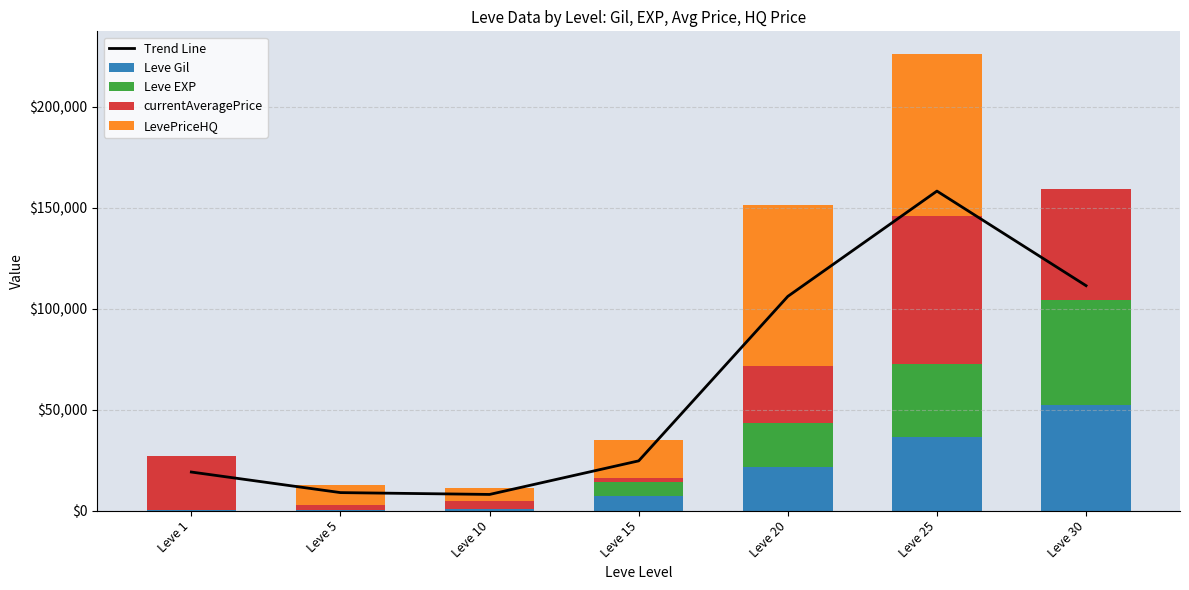

Reading left to right, list all the values displayed in this chart.

Trend Line: 19102.3	8911.7	8002.4	24640.0	106126.3	158286.1	111433.0
Leve Gil: 160.0	220.0	990.0	7170.0	21600.0	36390.0	52220.0
Leve EXP: 1.0	5.0	9.0	7170.0	21600.0	36390.0	52220.0
currentAveragePrice: 27128.0	2507.0	3999.0	1594.0	28409.0	73344.0	54750.0
LevePriceHQ: 0.0	9999.0	6434.0	19266.0	80000.0	79999.0	0.0